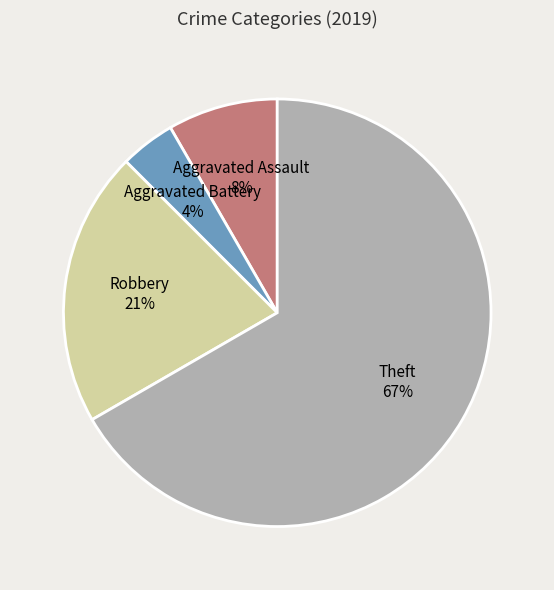

What percentage is the Aggravated Assault slice, to the nearest percent?

8%